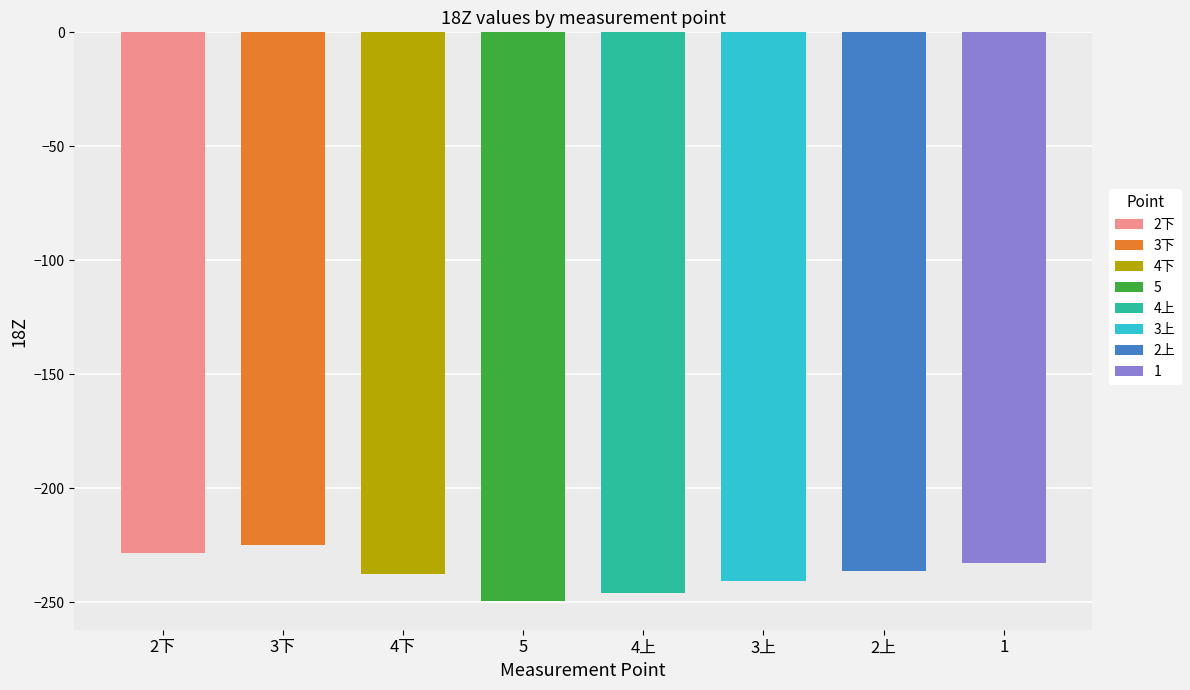

The chart shows a value of -232.7 at 1. True or false?

True